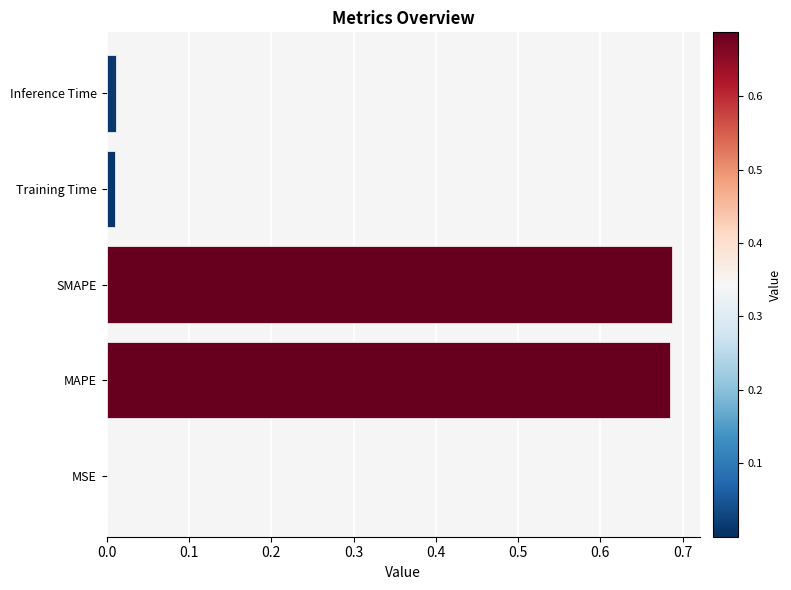

True or false: the data shows 0.0 at Training Time.

True